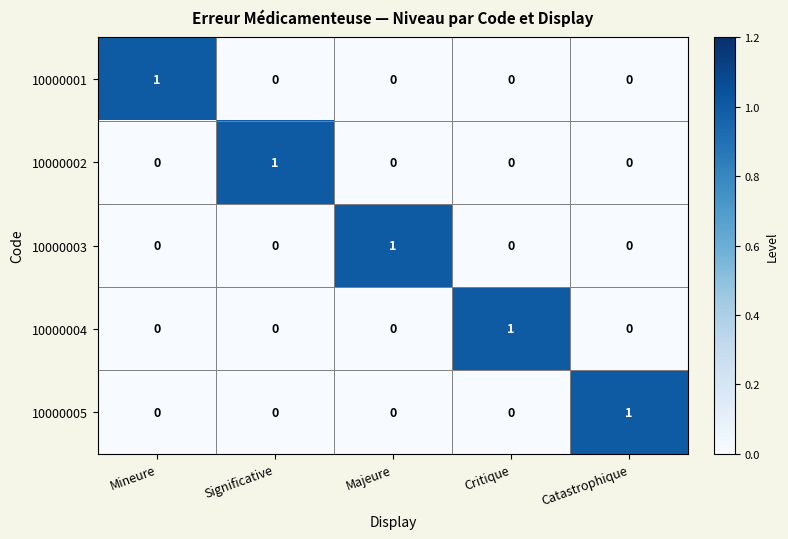

What is the total value across all series at Significative?

1